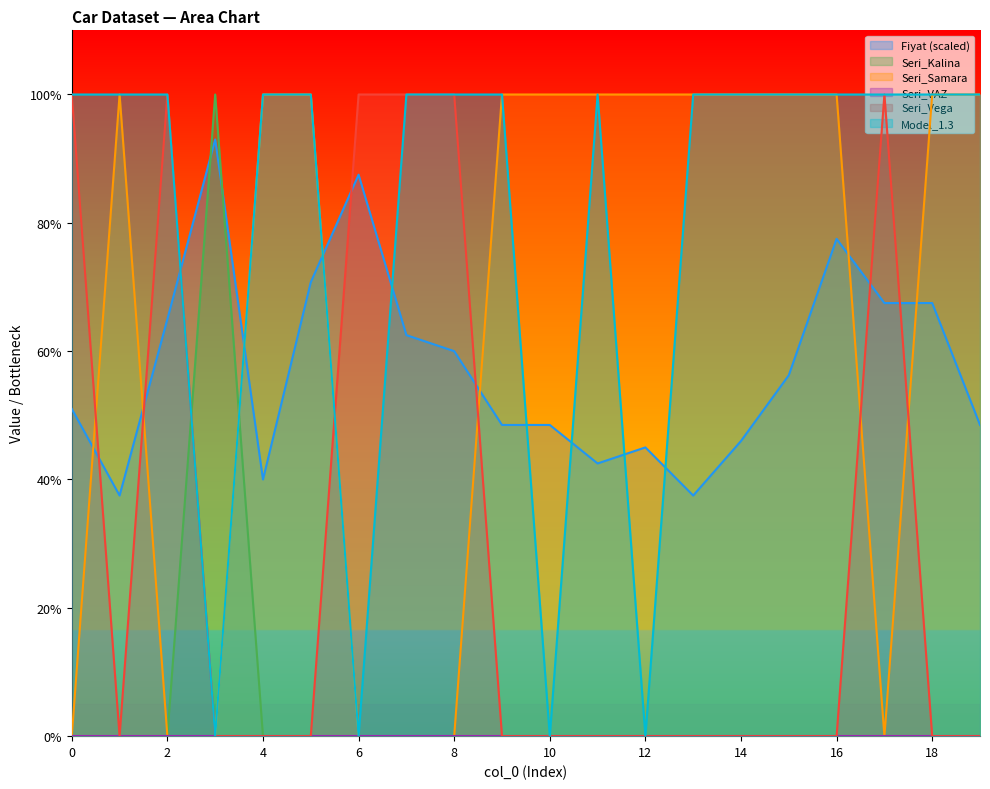

What is the sum of all Model_1.3 values?

16.0